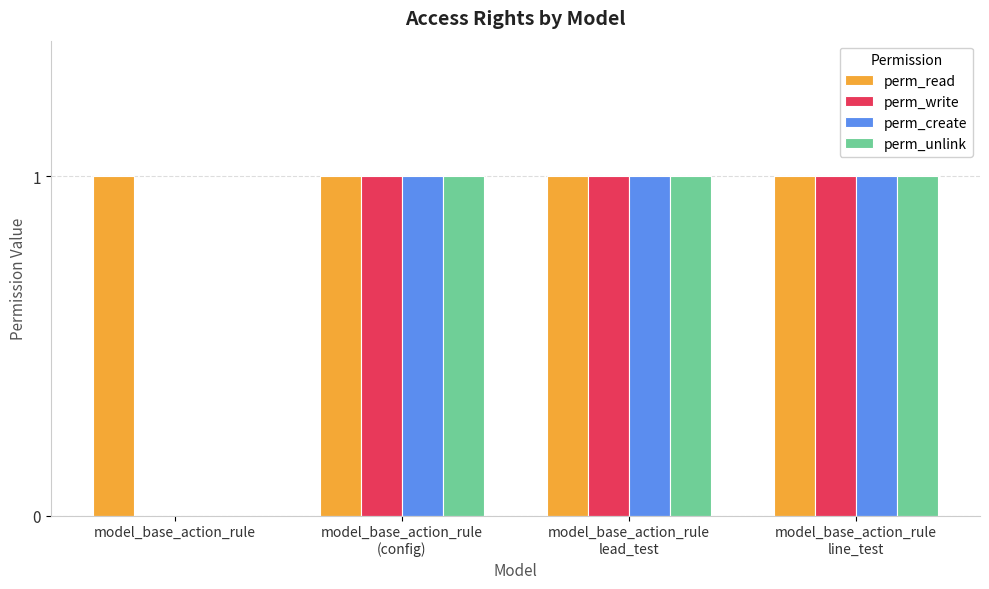

Which series has the largest total across all categories?

perm_read